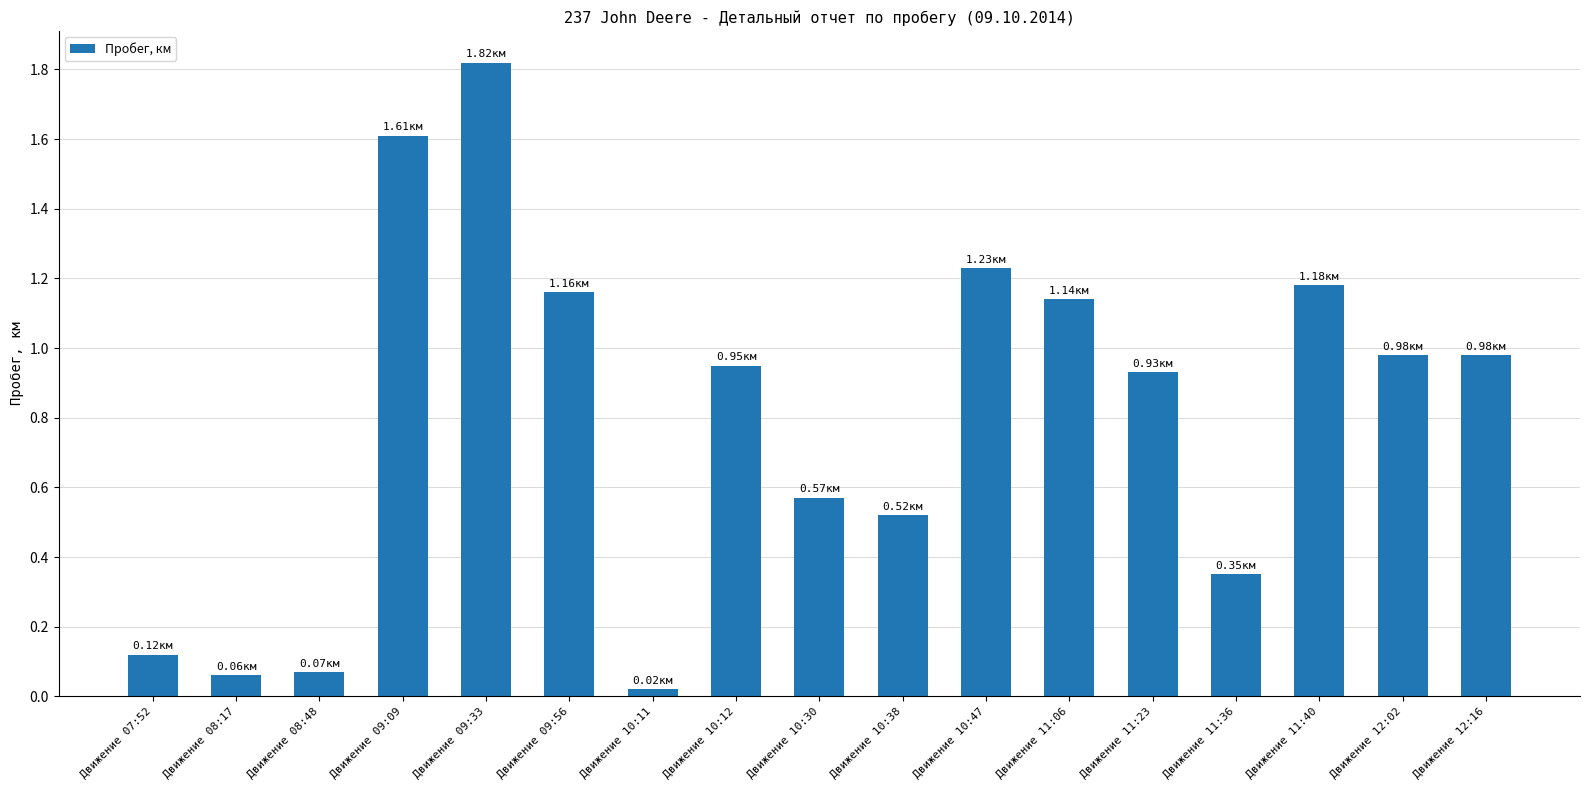

Which category has the highest value across all series?

Движение 09:33